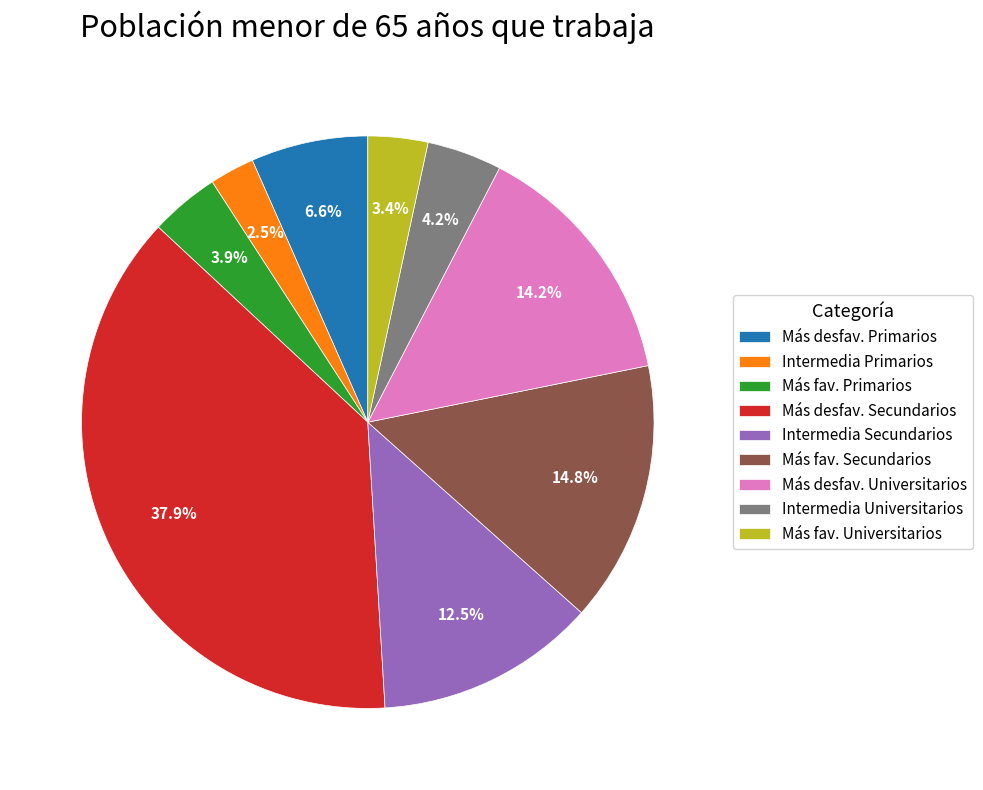

How many slices are in this pie chart?

9